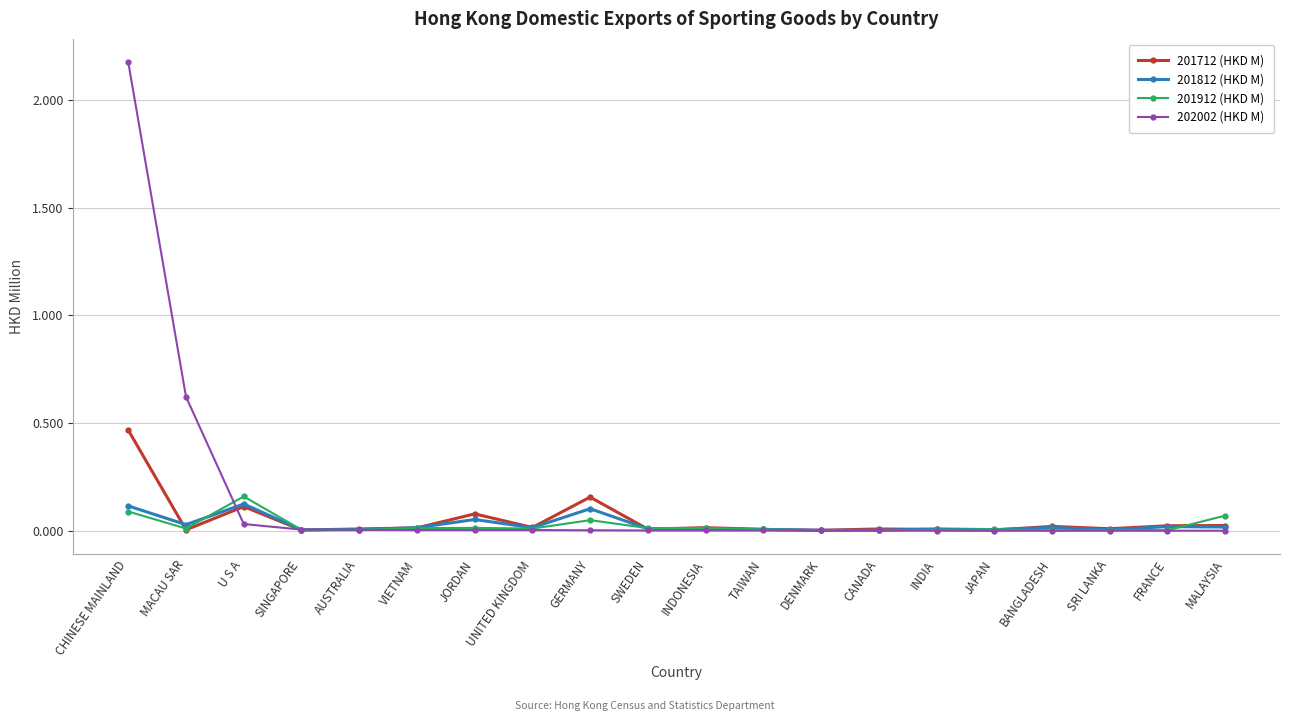

Which series has the largest range (max minus min)?

202002 (HKD M)